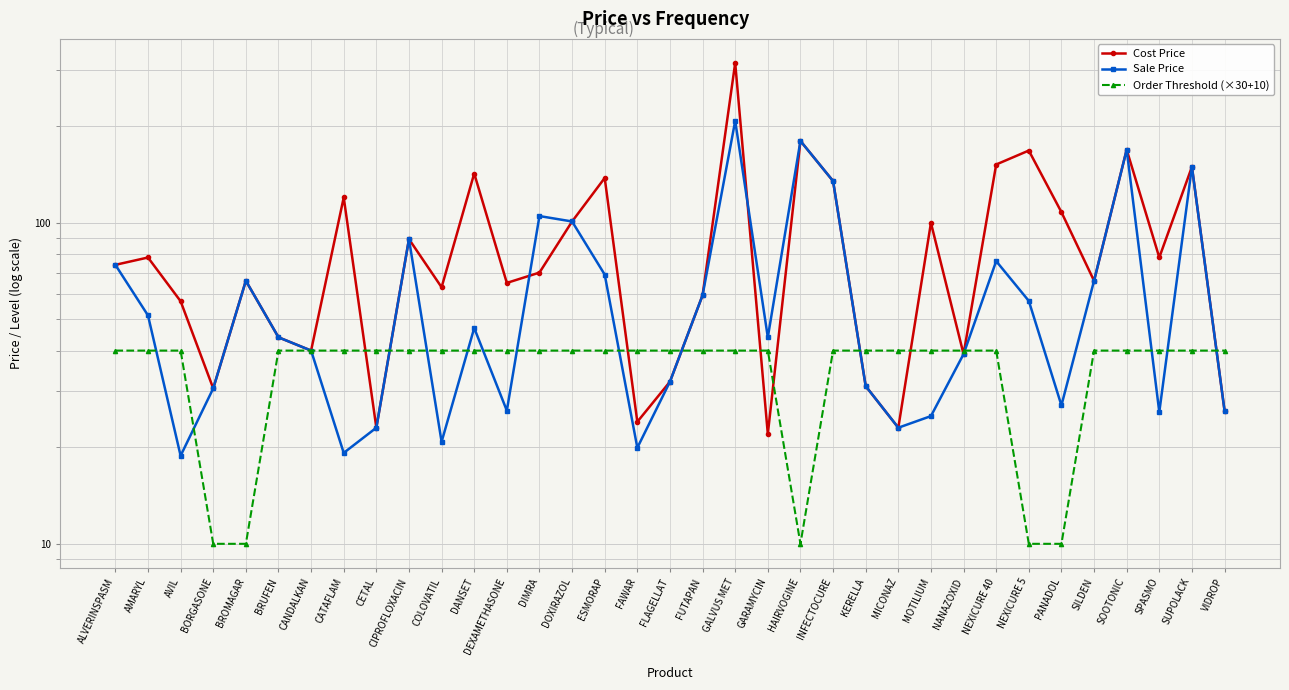

Reading left to right, extract all data points from this chart.

Cost Price: 74.0	78.0	57.0	30.5	66.0	44.0	40.0	120.0	23.0	89.0	63.0	142.5	65.0	70.0	101.0	138.0	24.0	32.0	59.5	315.0	22.0	180.0	135.0	31.0	23.0	100.0	39.0	152.0	168.0	108.0	66.0	169.0	78.0	149.5	26.0
Sale Price: 74.0	51.5	18.8	30.5	66.0	44.0	40.0	19.2	23.0	89.0	20.8	47.0	26.0	105.0	101.0	69.0	19.9	32.0	59.5	207.9	44.0	180.0	135.0	31.0	23.0	25.0	39.0	76.0	57.1	27.0	66.0	169.0	25.7	149.5	26.0
Order Threshold (×30+10): 40.0	40.0	40.0	10.0	10.0	40.0	40.0	40.0	40.0	40.0	40.0	40.0	40.0	40.0	40.0	40.0	40.0	40.0	40.0	40.0	40.0	10.0	40.0	40.0	40.0	40.0	40.0	40.0	10.0	10.0	40.0	40.0	40.0	40.0	40.0